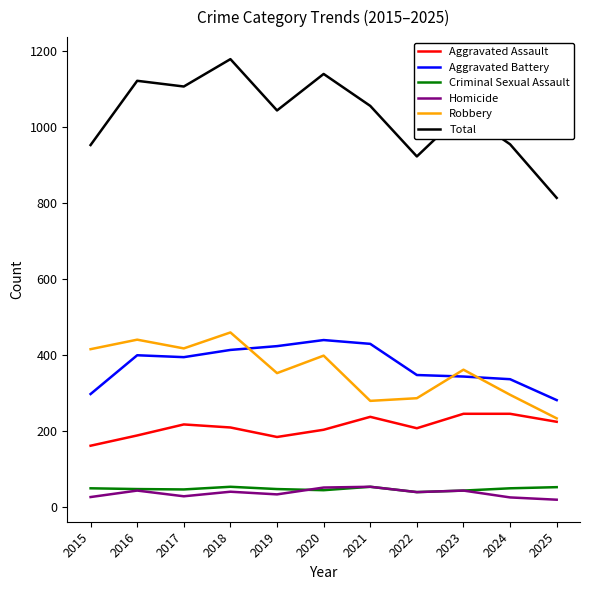

What is the sum of all Homicide values?

411